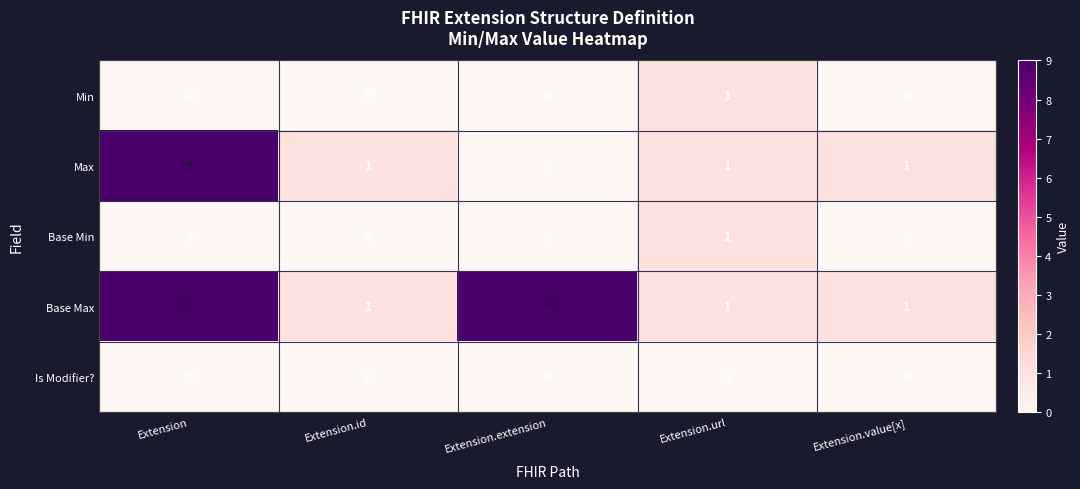

Between Extension and Extension.id, which is larger?

Extension